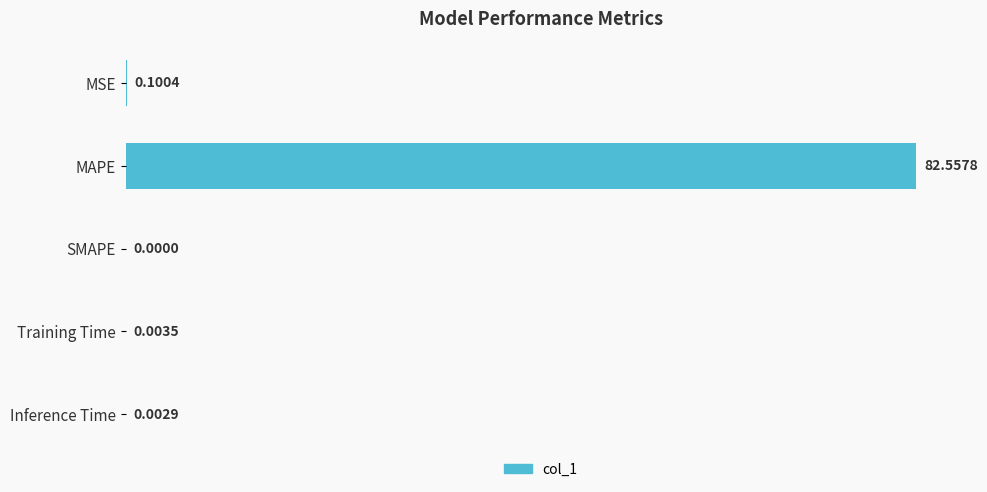

Where is the data nearest to the value 41?

MSE